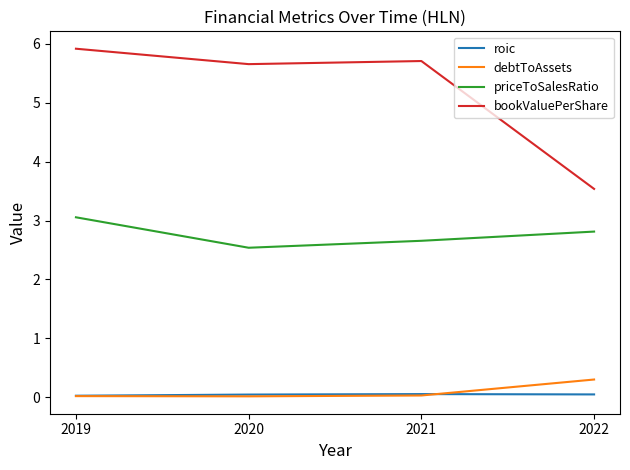

What are all the series names shown in the legend?

roic, debtToAssets, priceToSalesRatio, bookValuePerShare